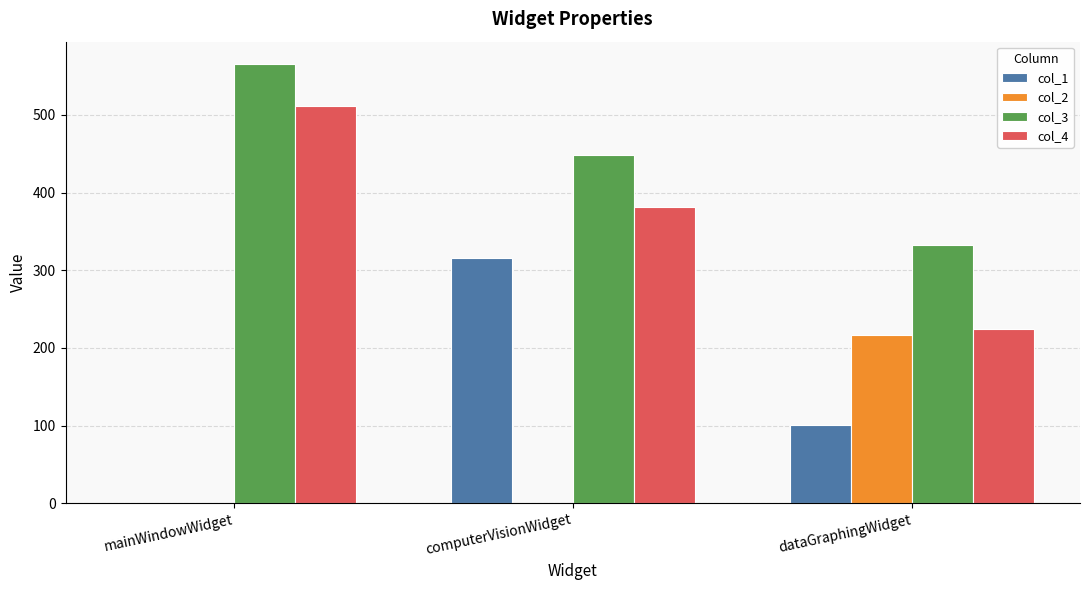

True or false: col_1 has a value of 0 at mainWindowWidget.

True